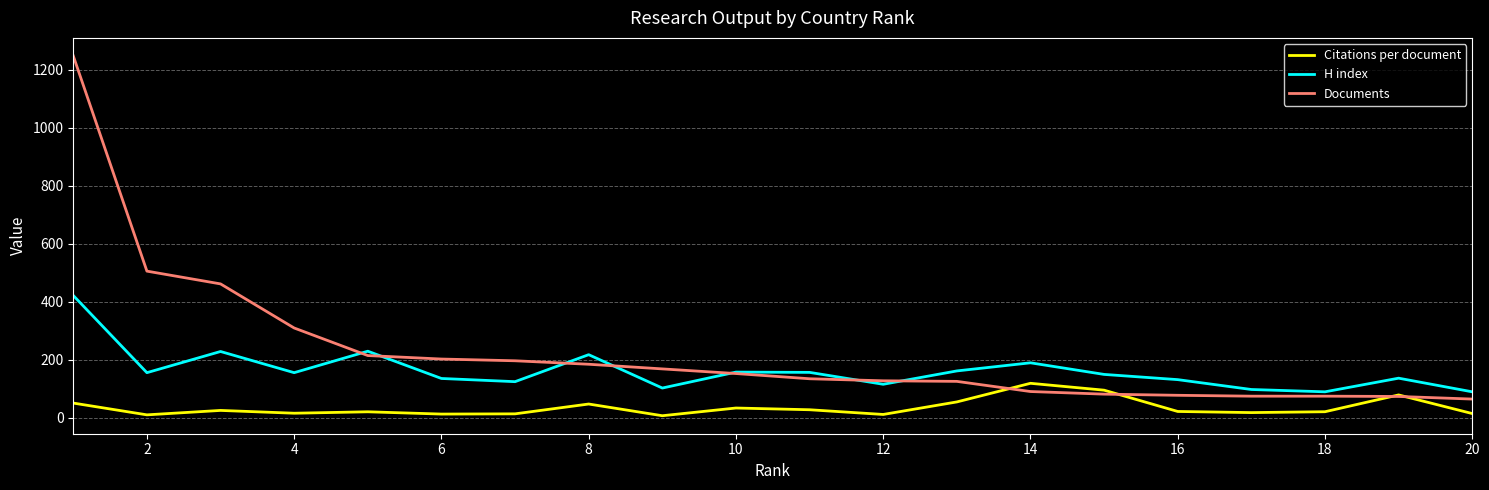

Rank the series by their average value, from lowest to highest.

Citations per document, H index, Documents